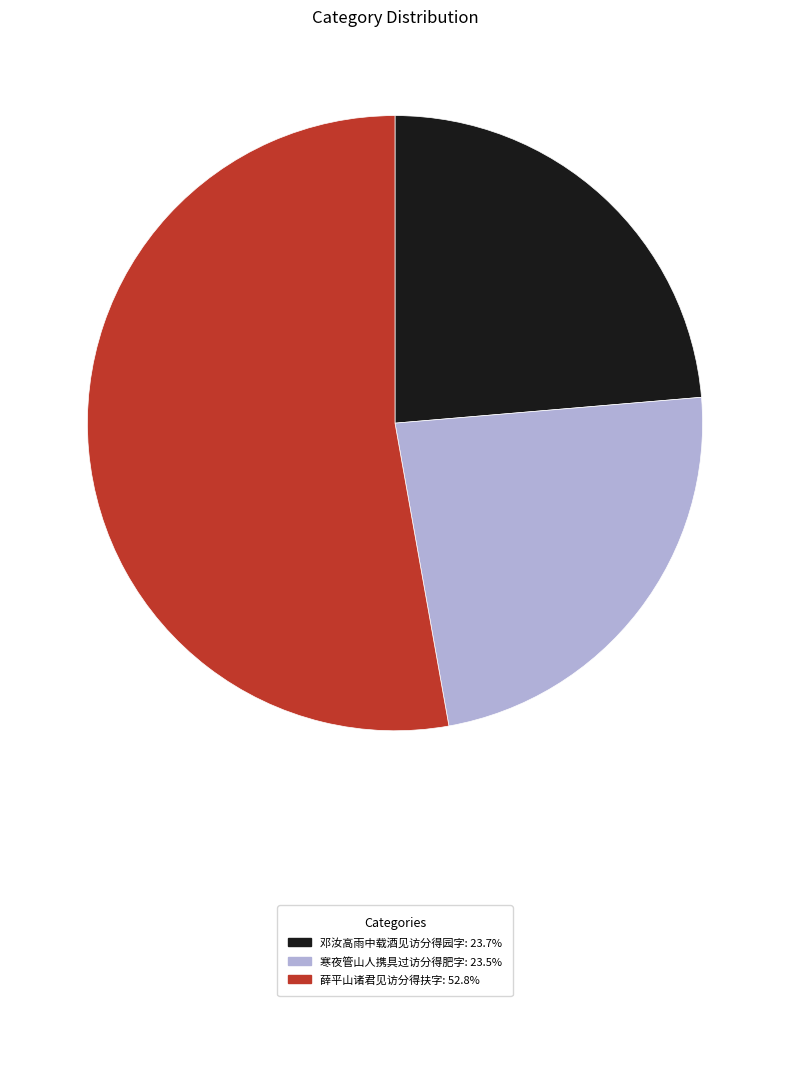

Is there a majority slice in this chart?

Yes